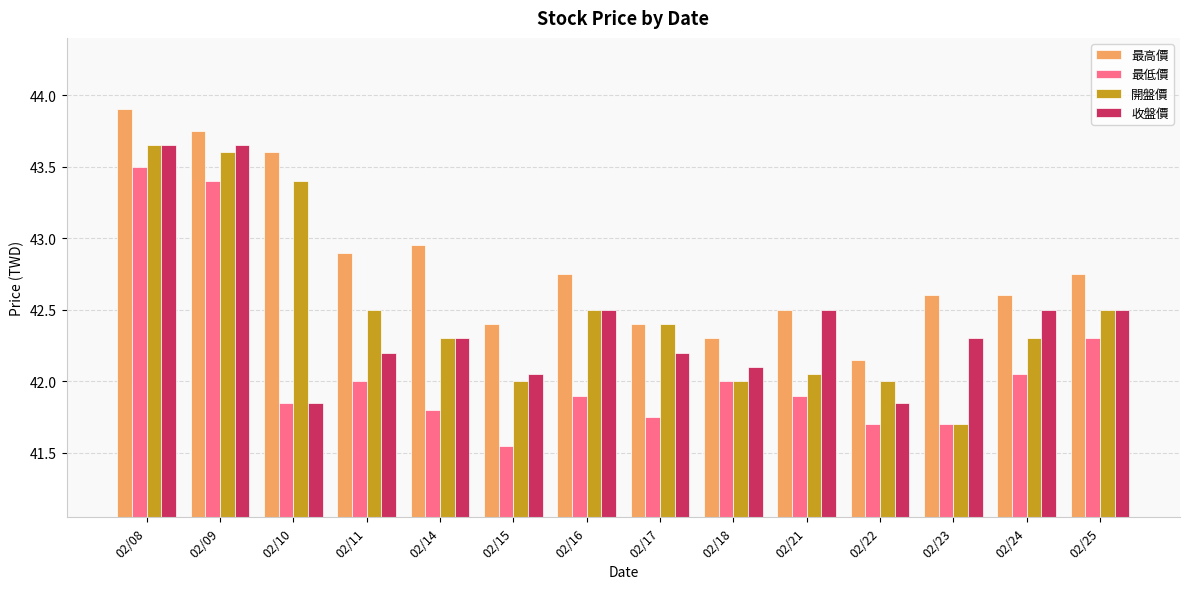

Which series has the largest total across all categories?

最高價